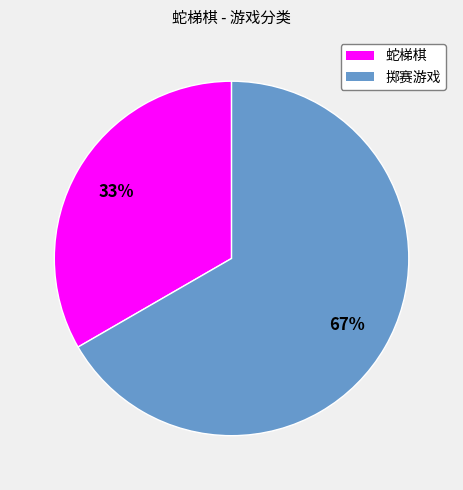

Is 掷赛游戏 the majority of the pie?

Yes